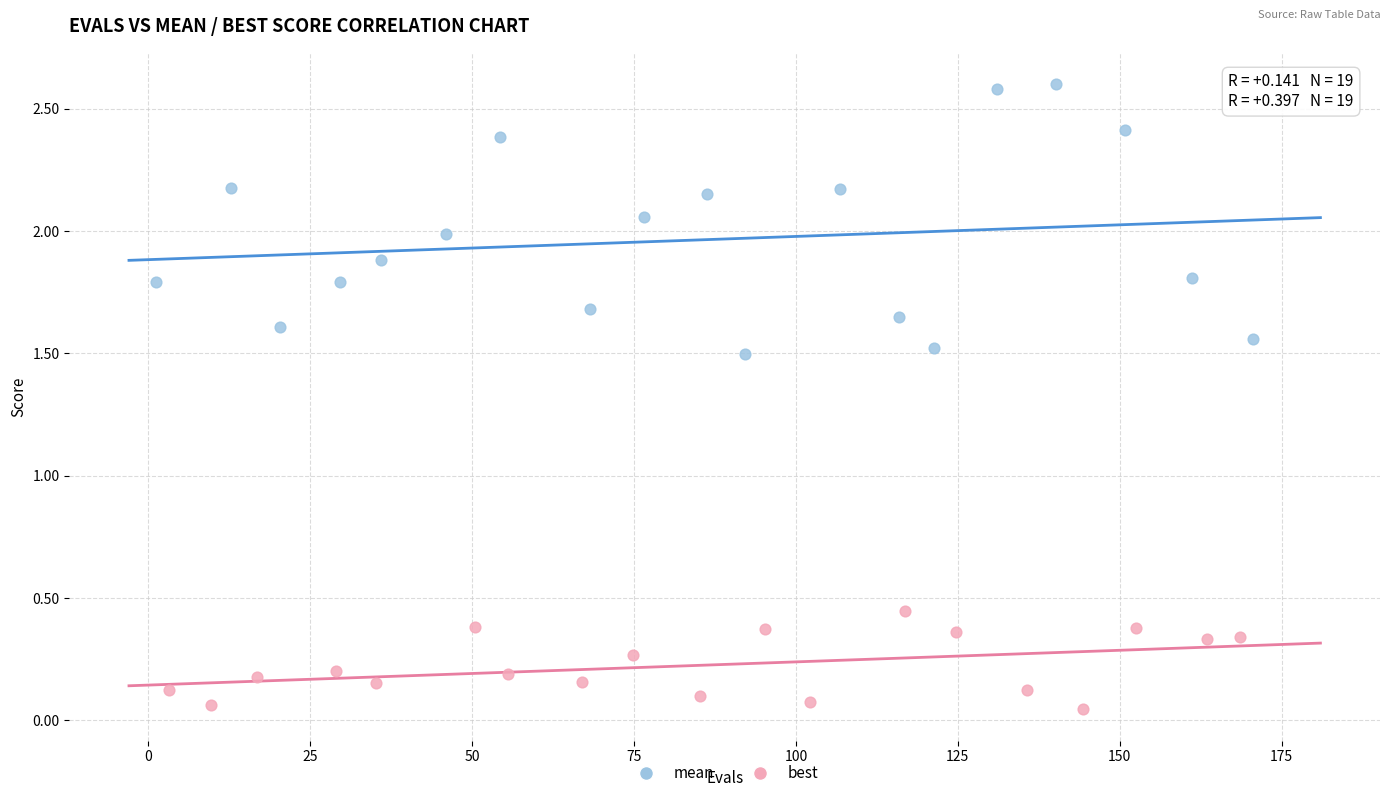

Which series reaches the maximum Y coordinate?

mean